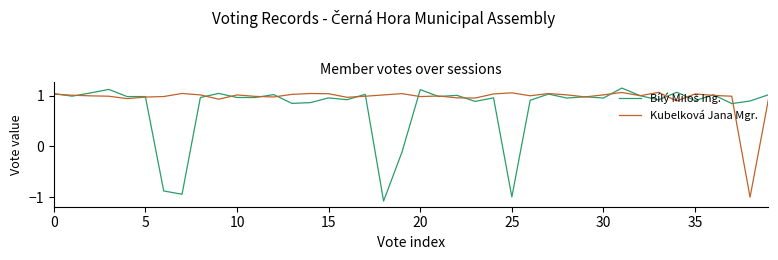

Which series has the largest total across all categories?

Kubelková Jana Mgr.